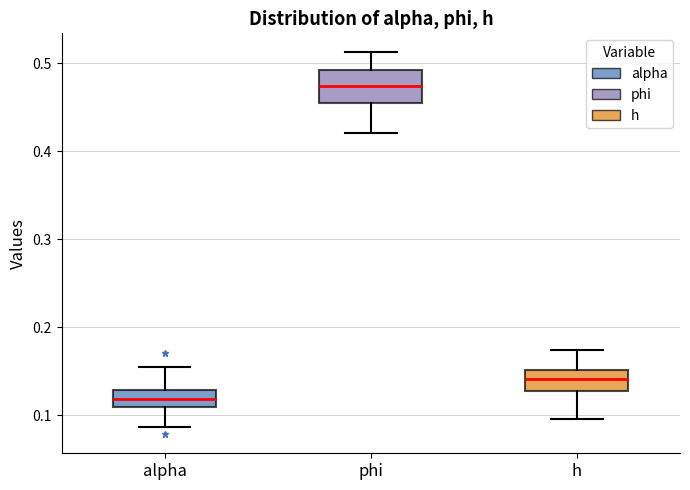

Which box is the tallest, from its lower edge to its upper edge?

phi